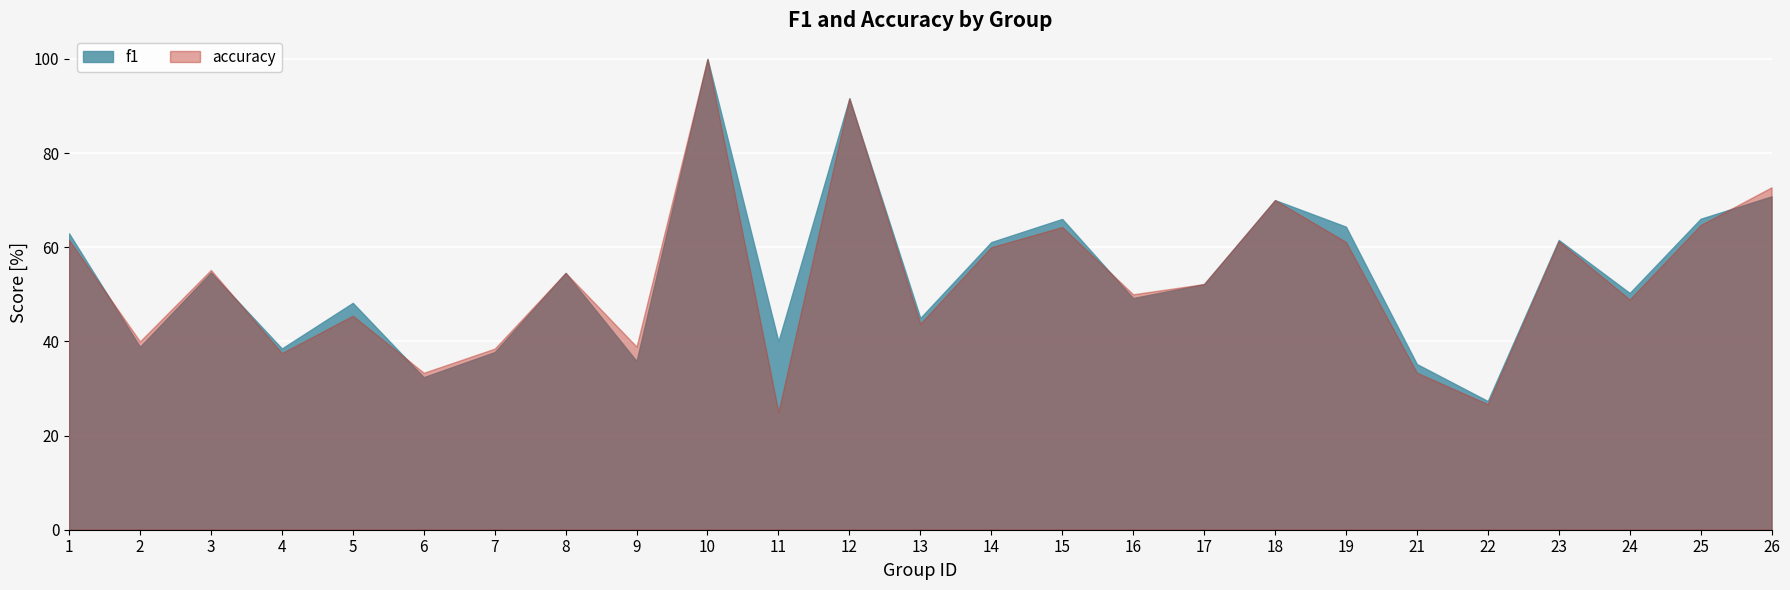

What is the sum of all accuracy values?

13.3